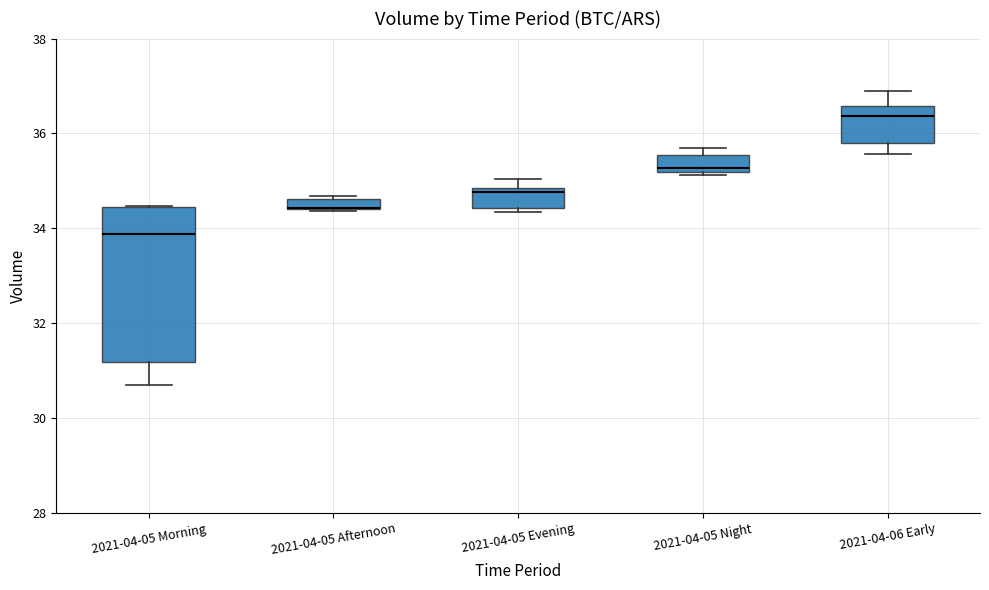

Where does the median line of the box for 2021-04-05 Morning sit on the y-axis? The values are not printed on the chart, so give them approximately, as read against the axis.

33.8